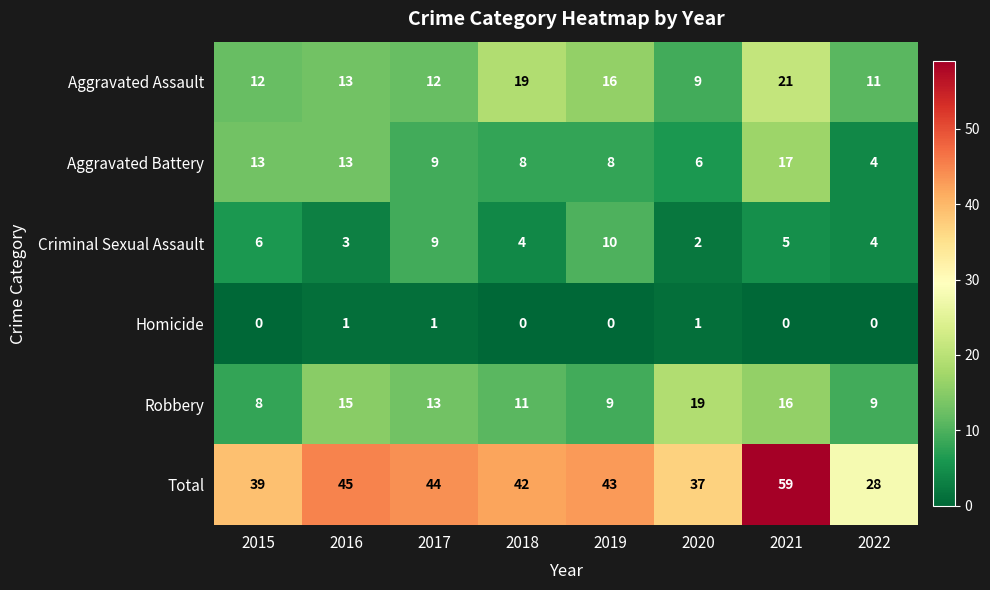

What is the difference between the highest and lowest values at 2019?

43